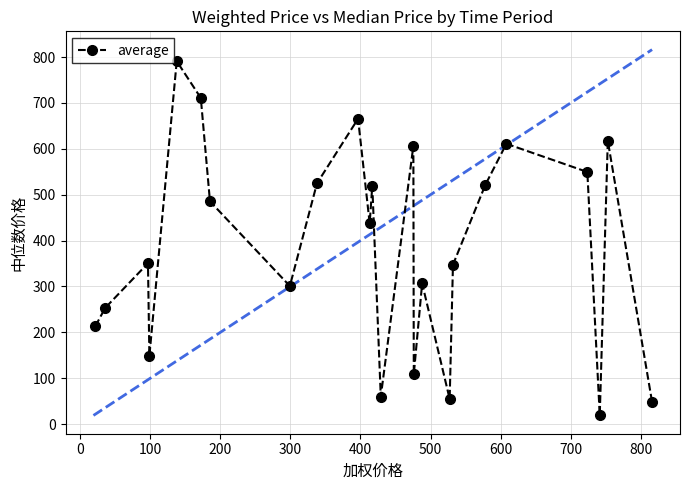

What is the value of the 13th point from the left?

60.0